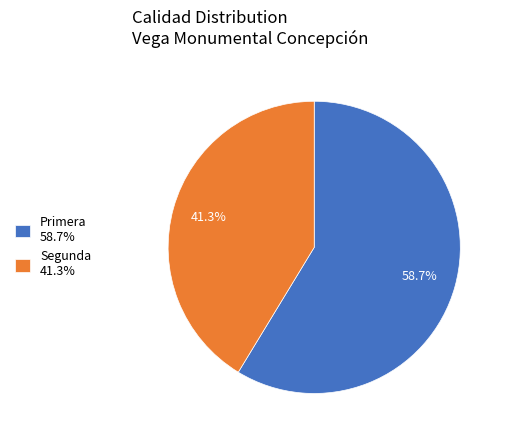

Approximately how many times larger is the value at Primera 58.7% compared to Segunda 41.3%?

1.4